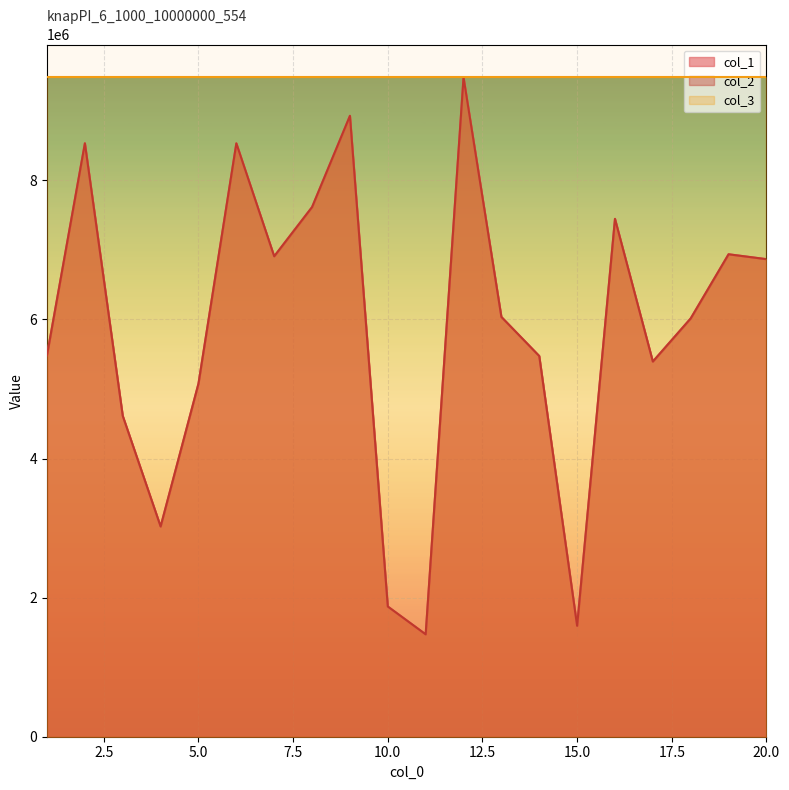

What is the value of the col_1 point at the 12th from the left?

9479656